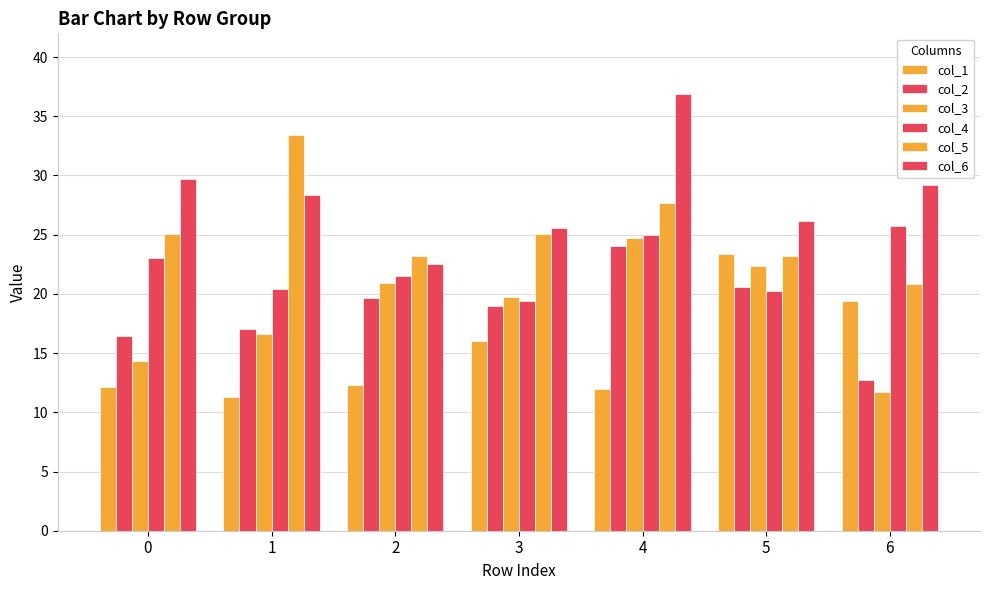

Does the chart contain stacked bars?

No